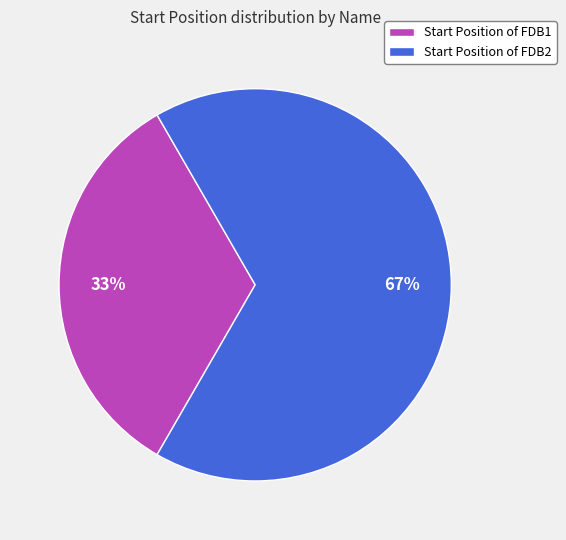

Count the number of slices in the pie.

2